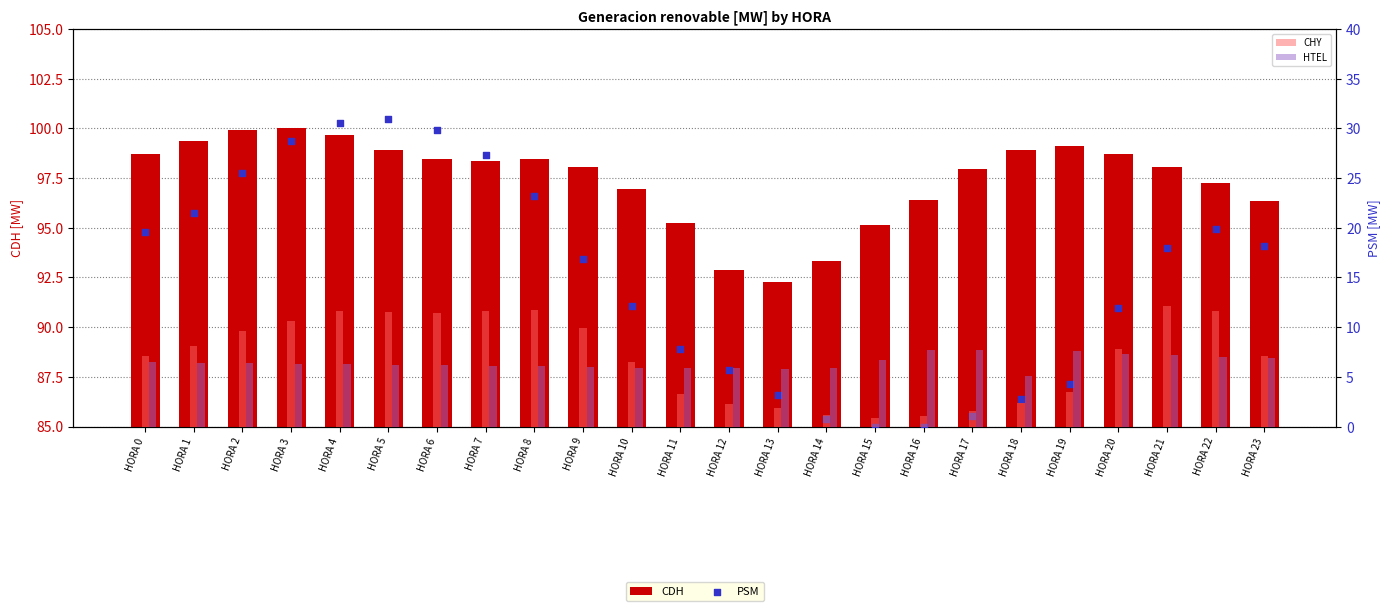

At how many categories does at least one series exceed 40?

24